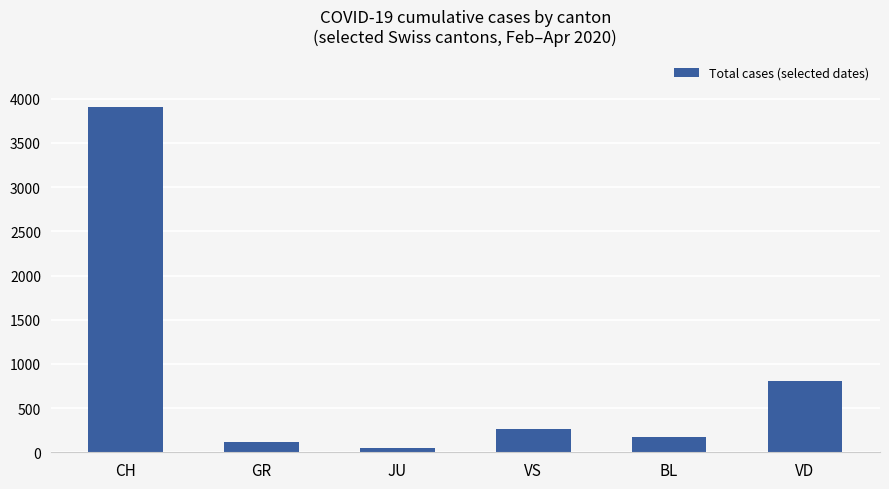

Approximately how many times larger is the value at GR compared to BL?

0.7